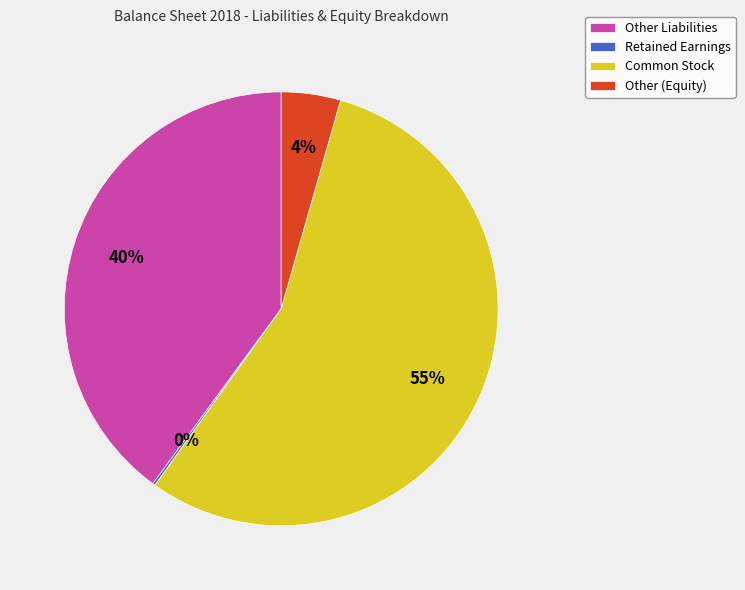

Combined, do Other Liabilities and Other (Equity) account for over 50%?

No